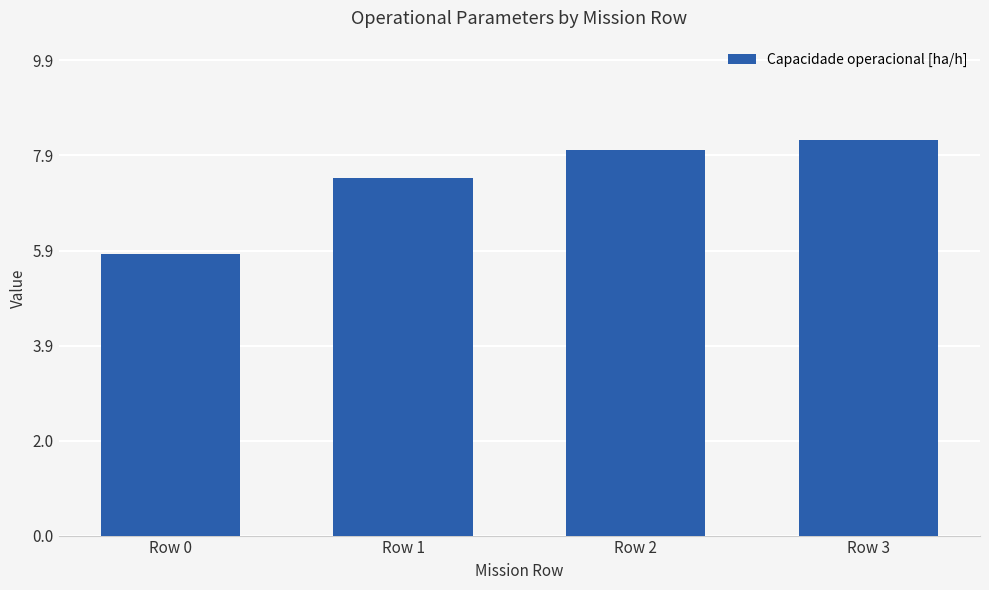

Count the number of categories in the chart.

4